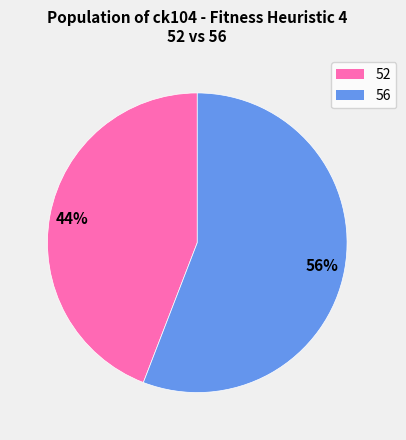

To the nearest percent, what is the average slice percentage?

50%